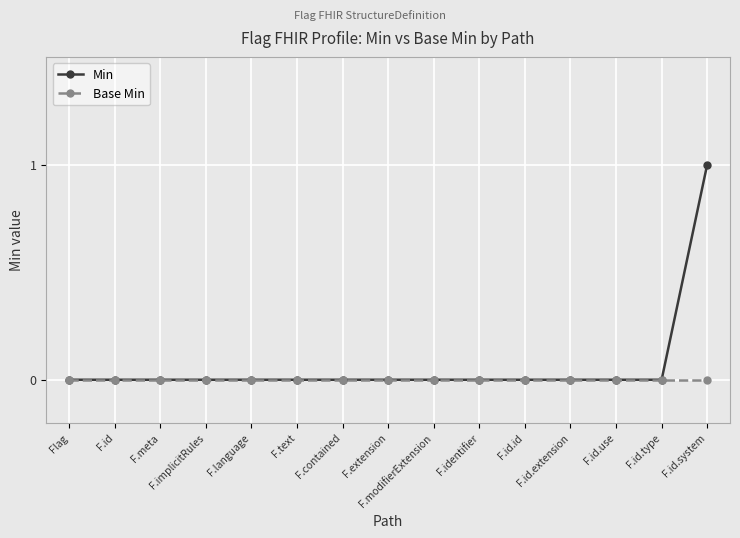

List the series in order of their overall mean, lowest first.

Base Min, Min